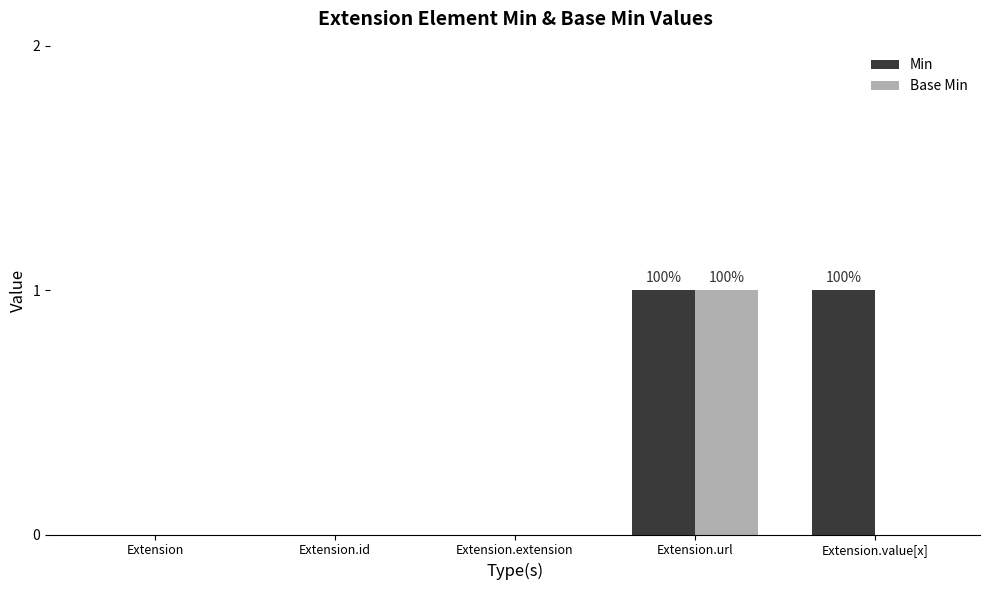

Which series has the largest total across all categories?

Min